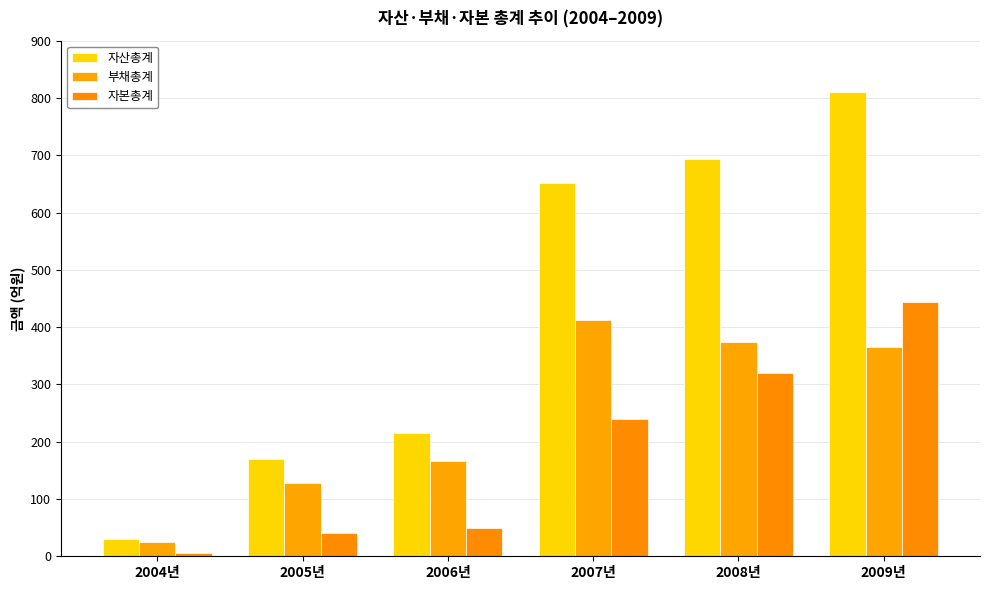

Rank the series at 2005년 from highest to lowest value.

자산총계, 부채총계, 자본총계